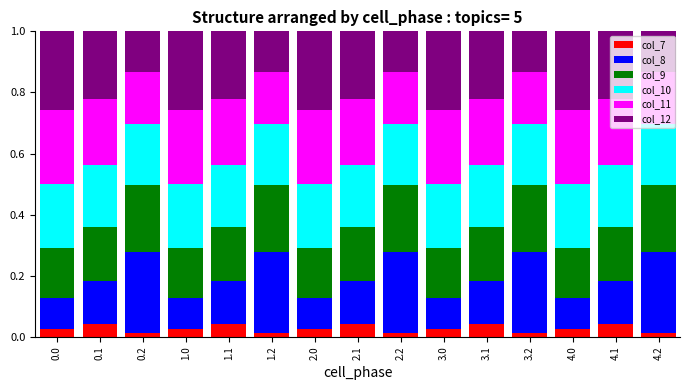

Count the col_7 values in the range 0 to 1.

15